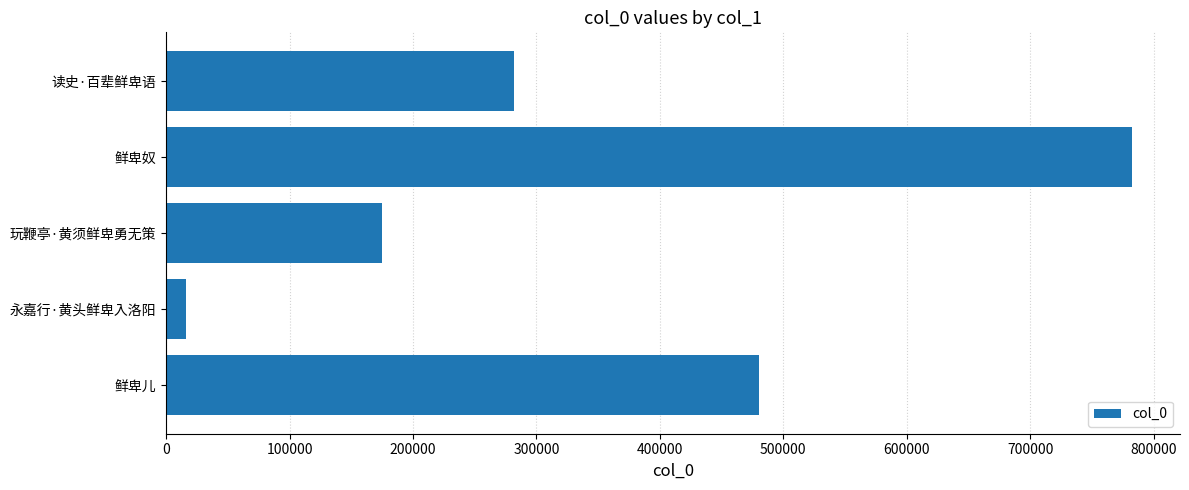

What is the minimum value shown in the chart?

15953